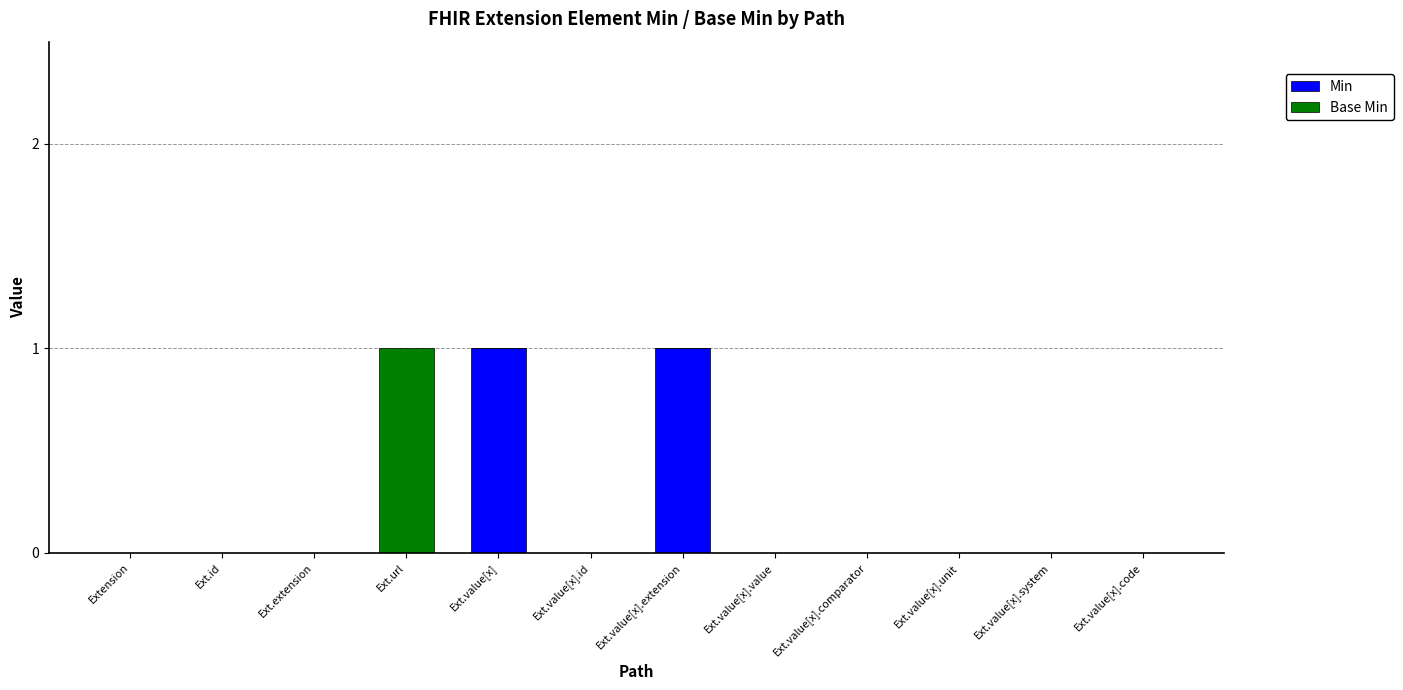

Is it true that Min equals 2 at Ext.value[x]?

False